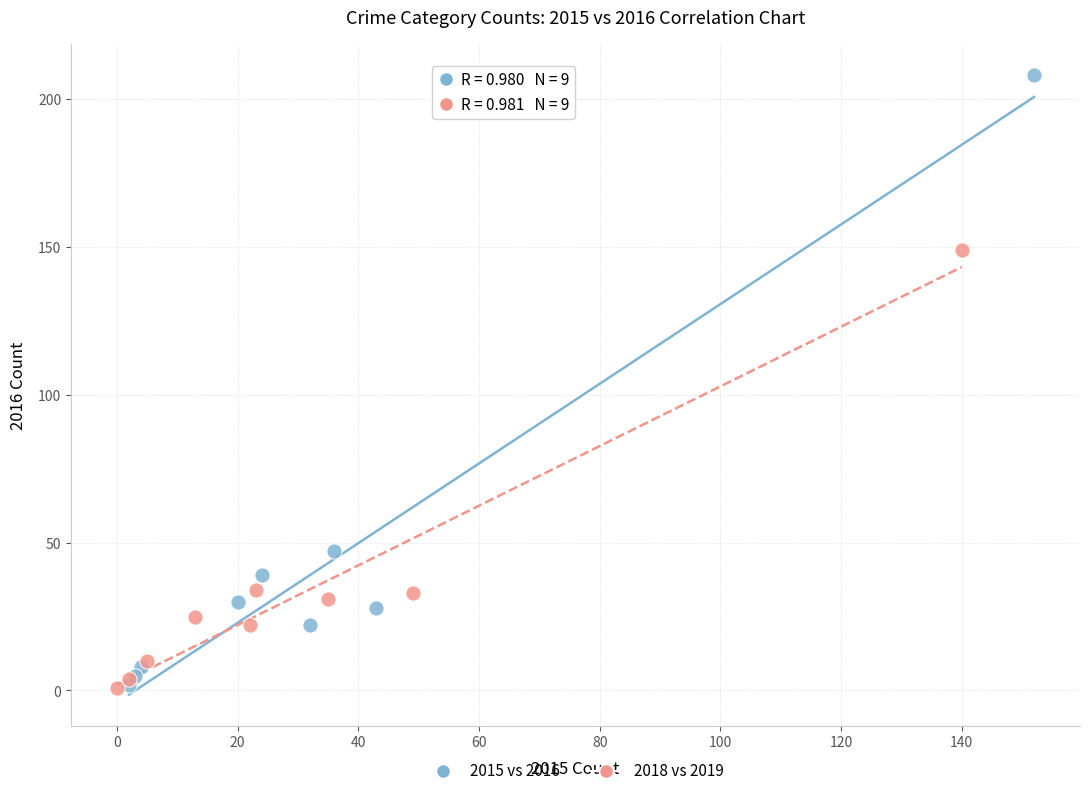

Which series has the widest spread of Y values?

2015 vs 2016